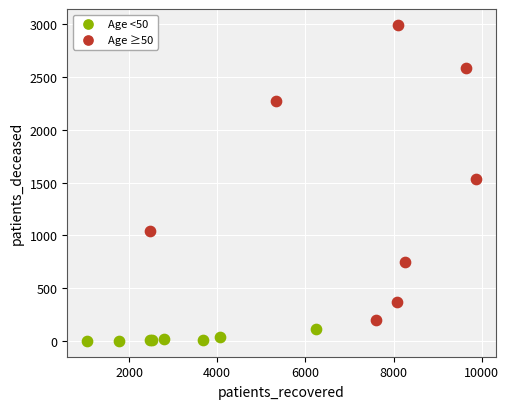

What are all the series names shown in the legend?

Age <50, Age ≥50